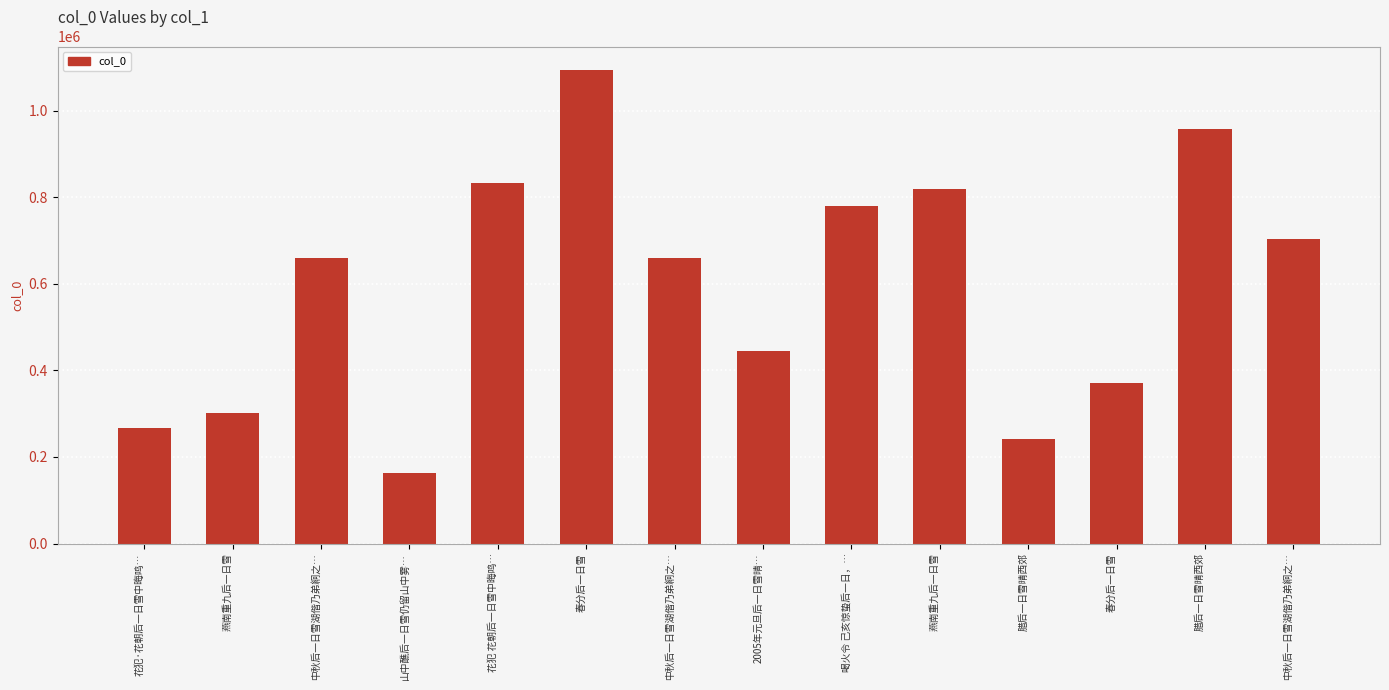

What is the greatest value displayed?

1093358